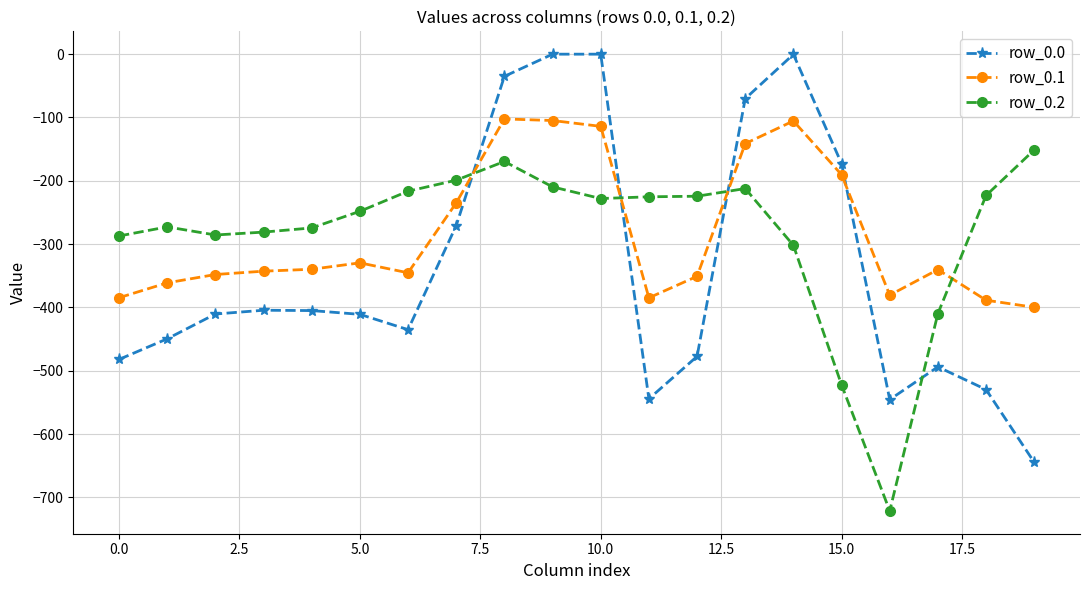

What is the value of the row_0.1 point at the 9th from the left?

-102.3